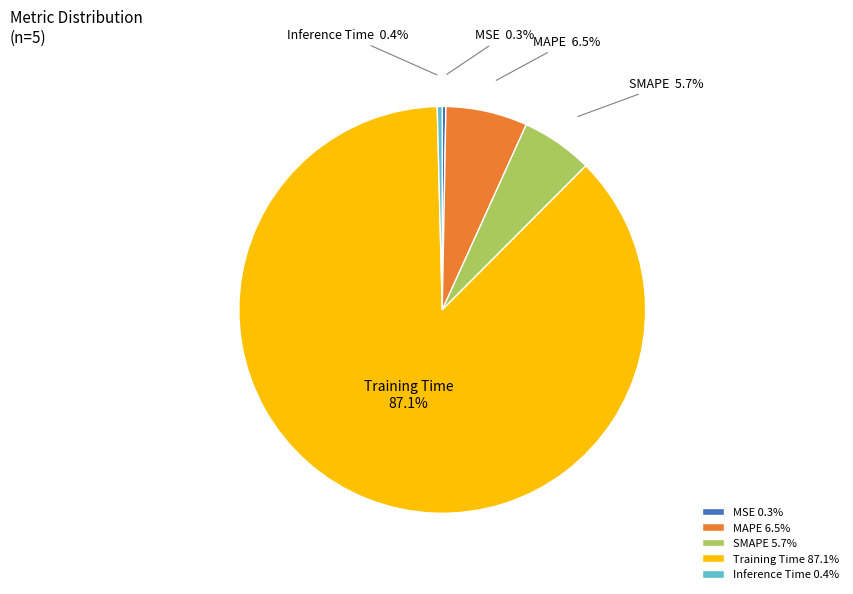

Is there any slice that represents more than half of the pie?

Yes